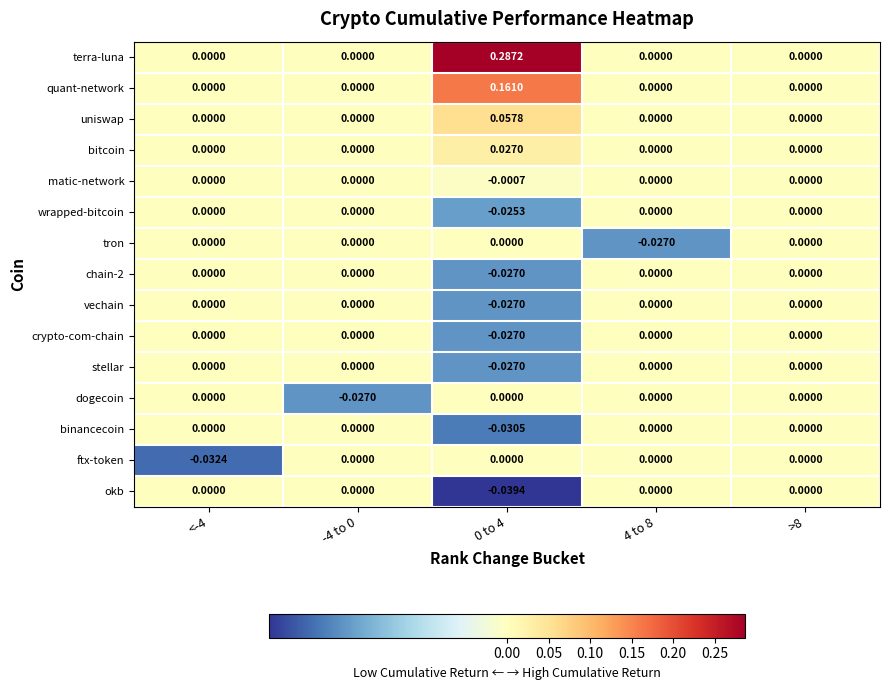

Which series has the largest total across all categories?

terra-luna